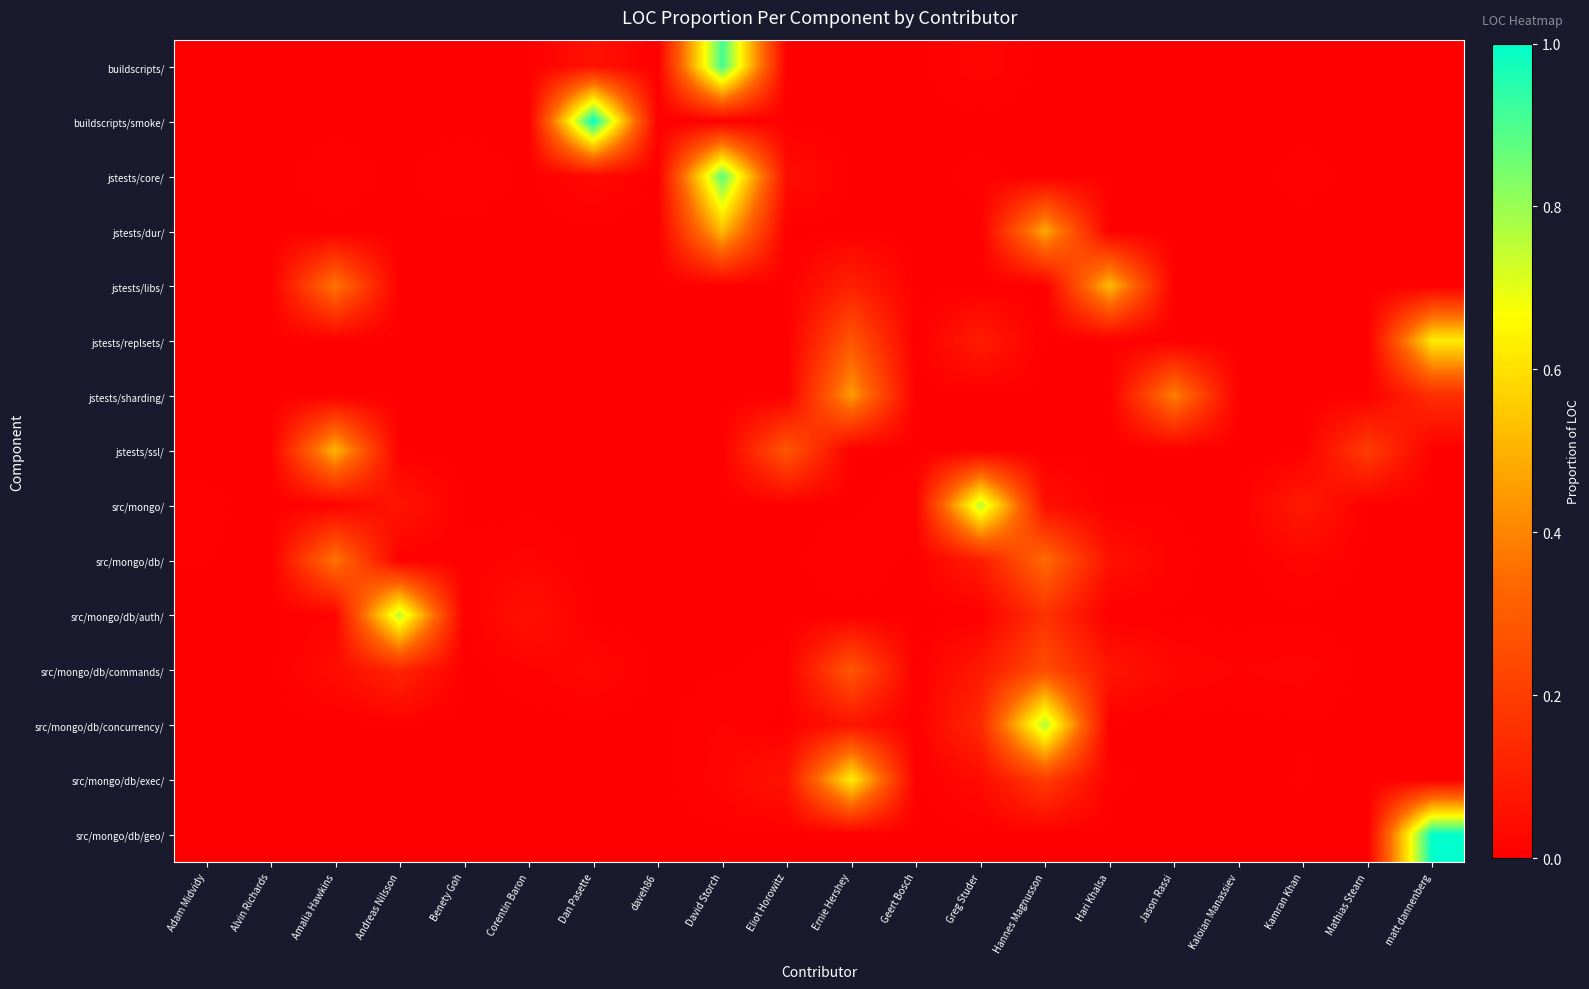

Reading left to right, list all the values displayed in this chart.

buildscripts/: Adam Midvidy=0.0	Alvin Richards=0.0	Amalia Hawkins=0.0	Andreas Nilsson=0.0	Benety Goh=0.0	Corentin Baron=0.0	Dan Pasette=0.1	daveh86=0.0	David Storch=0.9	Eliot Horowitz=0.0	Ernie Hershey=0.0	Geert Bosch=0.0	Greg Studer=0.0	Hannes Magnusson=0.0	Hari Khalsa=0.0	Jason Rassi=0.0	Kaloian Manassiev=0.0	Kamran Khan=0.0	Mathias Stearn=0.0	matt dannenberg=0.0
buildscripts/smoke/: Adam Midvidy=0.0	Alvin Richards=0.0	Amalia Hawkins=0.0	Andreas Nilsson=0.0	Benety Goh=0.0	Corentin Baron=0.0	Dan Pasette=1.0	daveh86=0.0	David Storch=0.0	Eliot Horowitz=0.0	Ernie Hershey=0.0	Geert Bosch=0.0	Greg Studer=0.0	Hannes Magnusson=0.0	Hari Khalsa=0.0	Jason Rassi=0.0	Kaloian Manassiev=0.0	Kamran Khan=0.0	Mathias Stearn=0.0	matt dannenberg=0.0
jstests/core/: Adam Midvidy=0.0	Alvin Richards=0.0	Amalia Hawkins=0.0	Andreas Nilsson=0.0	Benety Goh=0.0	Corentin Baron=0.0	Dan Pasette=0.0	daveh86=0.0	David Storch=0.9	Eliot Horowitz=0.0	Ernie Hershey=0.0	Geert Bosch=0.0	Greg Studer=0.0	Hannes Magnusson=0.0	Hari Khalsa=0.0	Jason Rassi=0.0	Kaloian Manassiev=0.0	Kamran Khan=0.0	Mathias Stearn=0.0	matt dannenberg=0.0
jstests/dur/: Adam Midvidy=0.0	Alvin Richards=0.0	Amalia Hawkins=0.0	Andreas Nilsson=0.0	Benety Goh=0.0	Corentin Baron=0.0	Dan Pasette=0.0	daveh86=0.0	David Storch=0.5	Eliot Horowitz=0.0	Ernie Hershey=0.0	Geert Bosch=0.0	Greg Studer=0.0	Hannes Magnusson=0.5	Hari Khalsa=0.0	Jason Rassi=0.0	Kaloian Manassiev=0.0	Kamran Khan=0.0	Mathias Stearn=0.0	matt dannenberg=0.0
jstests/libs/: Adam Midvidy=0.0	Alvin Richards=0.0	Amalia Hawkins=0.4	Andreas Nilsson=0.0	Benety Goh=0.0	Corentin Baron=0.0	Dan Pasette=0.0	daveh86=0.0	David Storch=0.0	Eliot Horowitz=0.0	Ernie Hershey=0.1	Geert Bosch=0.0	Greg Studer=0.0	Hannes Magnusson=0.0	Hari Khalsa=0.5	Jason Rassi=0.0	Kaloian Manassiev=0.0	Kamran Khan=0.0	Mathias Stearn=0.0	matt dannenberg=0.0
jstests/replsets/: Adam Midvidy=0.0	Alvin Richards=0.0	Amalia Hawkins=0.0	Andreas Nilsson=0.0	Benety Goh=0.0	Corentin Baron=0.0	Dan Pasette=0.0	daveh86=0.0	David Storch=0.0	Eliot Horowitz=0.0	Ernie Hershey=0.3	Geert Bosch=0.0	Greg Studer=0.1	Hannes Magnusson=0.0	Hari Khalsa=0.0	Jason Rassi=0.0	Kaloian Manassiev=0.0	Kamran Khan=0.0	Mathias Stearn=0.0	matt dannenberg=0.6
jstests/sharding/: Adam Midvidy=0.0	Alvin Richards=0.0	Amalia Hawkins=0.0	Andreas Nilsson=0.0	Benety Goh=0.0	Corentin Baron=0.0	Dan Pasette=0.0	daveh86=0.0	David Storch=0.0	Eliot Horowitz=0.0	Ernie Hershey=0.5	Geert Bosch=0.0	Greg Studer=0.0	Hannes Magnusson=0.0	Hari Khalsa=0.0	Jason Rassi=0.4	Kaloian Manassiev=0.0	Kamran Khan=0.0	Mathias Stearn=0.0	matt dannenberg=0.2
jstests/ssl/: Adam Midvidy=0.0	Alvin Richards=0.0	Amalia Hawkins=0.5	Andreas Nilsson=0.0	Benety Goh=0.0	Corentin Baron=0.0	Dan Pasette=0.0	daveh86=0.0	David Storch=0.0	Eliot Horowitz=0.3	Ernie Hershey=0.0	Geert Bosch=0.0	Greg Studer=0.0	Hannes Magnusson=0.0	Hari Khalsa=0.0	Jason Rassi=0.0	Kaloian Manassiev=0.0	Kamran Khan=0.0	Mathias Stearn=0.2	matt dannenberg=0.0
src/mongo/: Adam Midvidy=0.0	Alvin Richards=0.0	Amalia Hawkins=0.0	Andreas Nilsson=0.1	Benety Goh=0.0	Corentin Baron=0.0	Dan Pasette=0.0	daveh86=0.0	David Storch=0.0	Eliot Horowitz=0.0	Ernie Hershey=0.0	Geert Bosch=0.0	Greg Studer=0.8	Hannes Magnusson=0.0	Hari Khalsa=0.0	Jason Rassi=0.0	Kaloian Manassiev=0.0	Kamran Khan=0.1	Mathias Stearn=0.0	matt dannenberg=0.0
src/mongo/db/: Adam Midvidy=0.0	Alvin Richards=0.0	Amalia Hawkins=0.4	Andreas Nilsson=0.0	Benety Goh=0.0	Corentin Baron=0.0	Dan Pasette=0.0	daveh86=0.0	David Storch=0.0	Eliot Horowitz=0.0	Ernie Hershey=0.0	Geert Bosch=0.0	Greg Studer=0.1	Hannes Magnusson=0.3	Hari Khalsa=0.1	Jason Rassi=0.0	Kaloian Manassiev=0.0	Kamran Khan=0.0	Mathias Stearn=0.0	matt dannenberg=0.0
src/mongo/db/auth/: Adam Midvidy=0.0	Alvin Richards=0.0	Amalia Hawkins=0.0	Andreas Nilsson=0.8	Benety Goh=0.0	Corentin Baron=0.1	Dan Pasette=0.0	daveh86=0.0	David Storch=0.0	Eliot Horowitz=0.0	Ernie Hershey=0.0	Geert Bosch=0.0	Greg Studer=0.0	Hannes Magnusson=0.2	Hari Khalsa=0.0	Jason Rassi=0.0	Kaloian Manassiev=0.0	Kamran Khan=0.0	Mathias Stearn=0.0	matt dannenberg=0.0
src/mongo/db/commands/: Adam Midvidy=0.0	Alvin Richards=0.0	Amalia Hawkins=0.0	Andreas Nilsson=0.1	Benety Goh=0.0	Corentin Baron=0.0	Dan Pasette=0.0	daveh86=0.0	David Storch=0.0	Eliot Horowitz=0.0	Ernie Hershey=0.3	Geert Bosch=0.0	Greg Studer=0.1	Hannes Magnusson=0.3	Hari Khalsa=0.1	Jason Rassi=0.0	Kaloian Manassiev=0.0	Kamran Khan=0.0	Mathias Stearn=0.0	matt dannenberg=0.0
src/mongo/db/concurrency/: Adam Midvidy=0.0	Alvin Richards=0.0	Amalia Hawkins=0.0	Andreas Nilsson=0.0	Benety Goh=0.0	Corentin Baron=0.0	Dan Pasette=0.0	daveh86=0.0	David Storch=0.0	Eliot Horowitz=0.0	Ernie Hershey=0.1	Geert Bosch=0.0	Greg Studer=0.1	Hannes Magnusson=0.8	Hari Khalsa=0.0	Jason Rassi=0.0	Kaloian Manassiev=0.0	Kamran Khan=0.0	Mathias Stearn=0.0	matt dannenberg=0.0
src/mongo/db/exec/: Adam Midvidy=0.0	Alvin Richards=0.0	Amalia Hawkins=0.0	Andreas Nilsson=0.0	Benety Goh=0.0	Corentin Baron=0.0	Dan Pasette=0.0	daveh86=0.0	David Storch=0.0	Eliot Horowitz=0.1	Ernie Hershey=0.6	Geert Bosch=0.0	Greg Studer=0.0	Hannes Magnusson=0.2	Hari Khalsa=0.0	Jason Rassi=0.0	Kaloian Manassiev=0.0	Kamran Khan=0.0	Mathias Stearn=0.0	matt dannenberg=0.0
src/mongo/db/geo/: Adam Midvidy=0.0	Alvin Richards=0.0	Amalia Hawkins=0.0	Andreas Nilsson=0.0	Benety Goh=0.0	Corentin Baron=0.0	Dan Pasette=0.0	daveh86=0.0	David Storch=0.0	Eliot Horowitz=0.0	Ernie Hershey=0.0	Geert Bosch=0.0	Greg Studer=0.0	Hannes Magnusson=0.0	Hari Khalsa=0.0	Jason Rassi=0.0	Kaloian Manassiev=0.0	Kamran Khan=0.0	Mathias Stearn=0.0	matt dannenberg=1.0